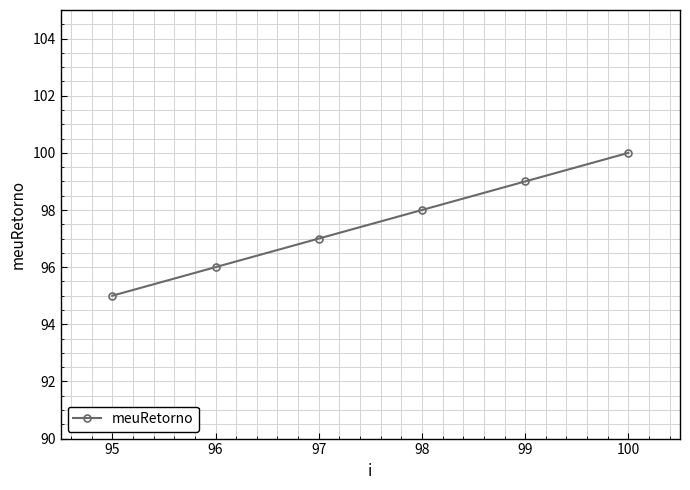

What is the smallest value displayed?

95